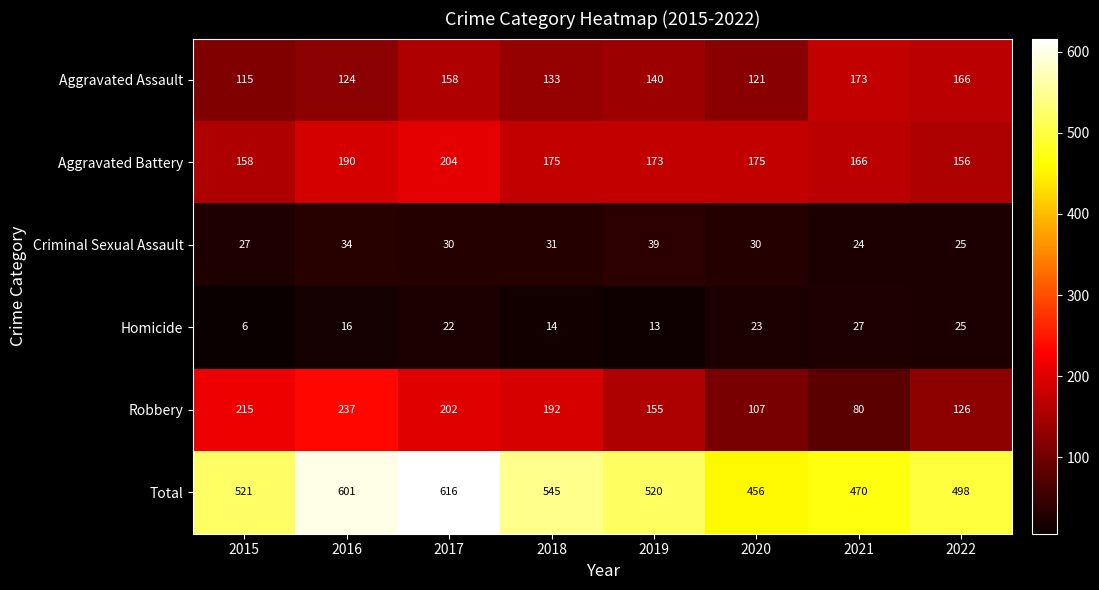

Is it true that Aggravated Battery equals 175 at 2020?

True